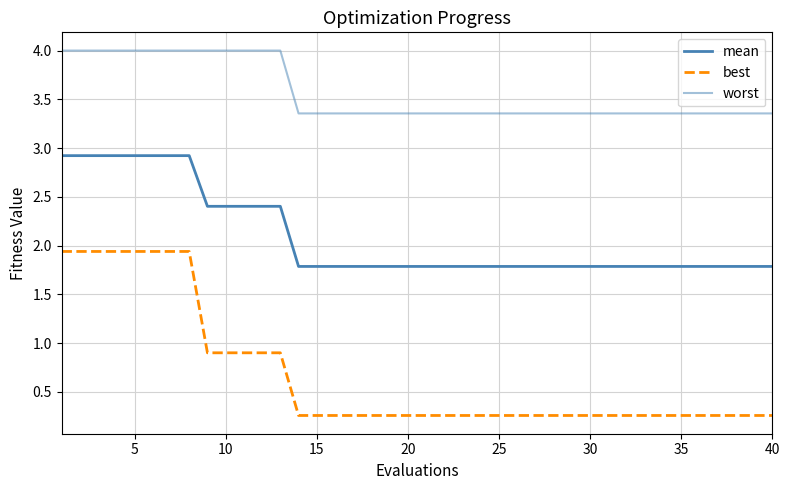

Rank the series by their maximum value, from lowest to highest.

best, mean, worst